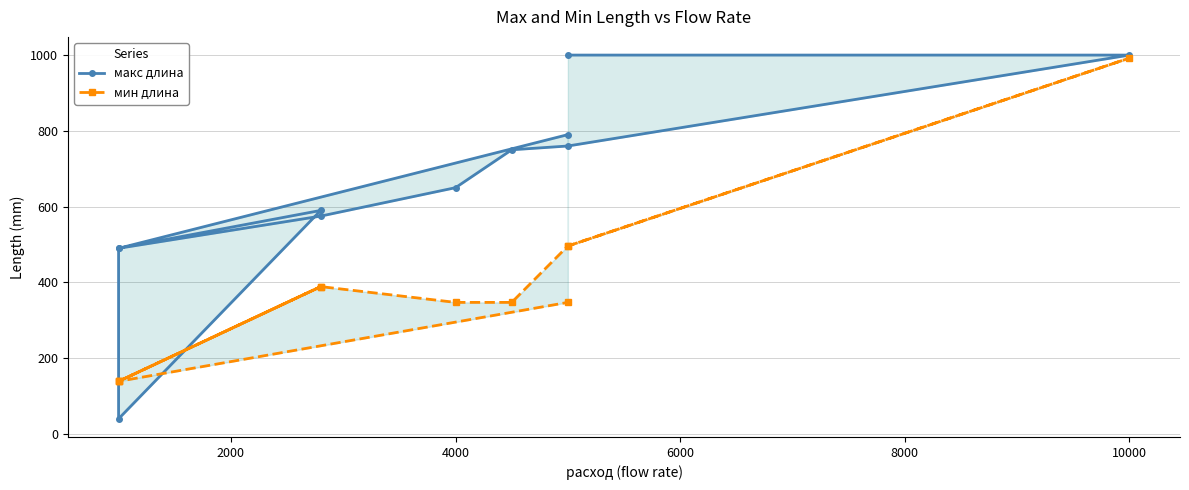

Count the number of data series in this chart.

2